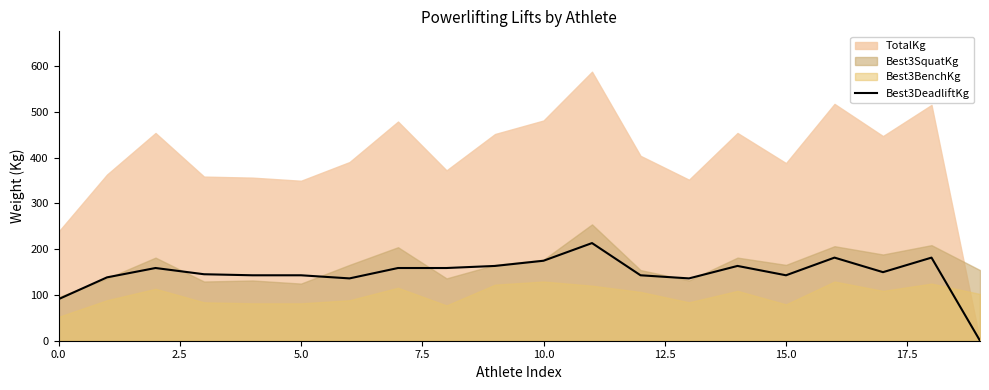

Is it true that Best3DeadliftKg equals 252.1 at 15.0?

False